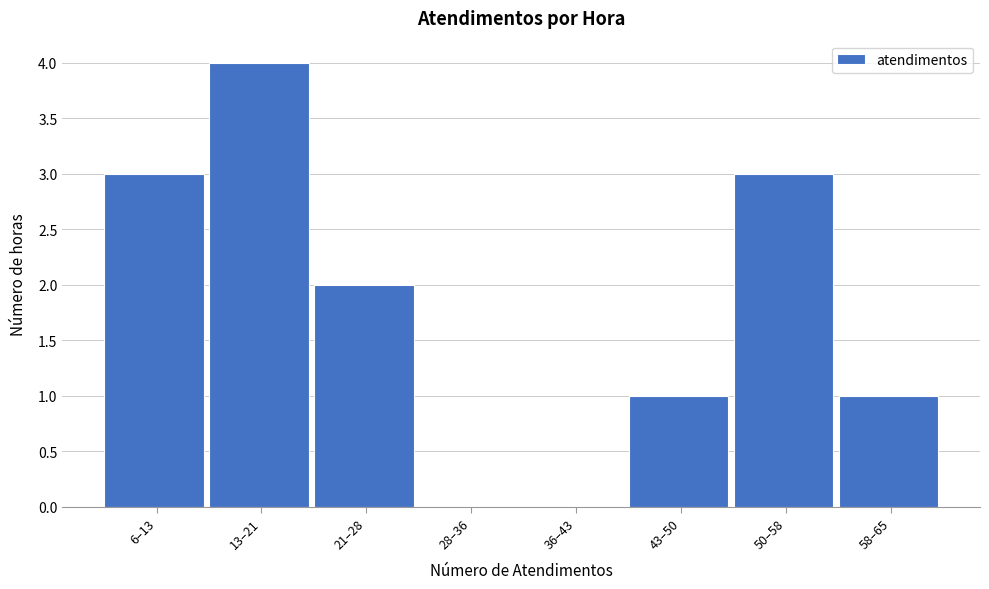

Reading left to right, transcribe all the data shown in this chart.

6–13=3	13–21=4	21–28=2	28–36=0	36–43=0	43–50=1	50–58=3	58–65=1